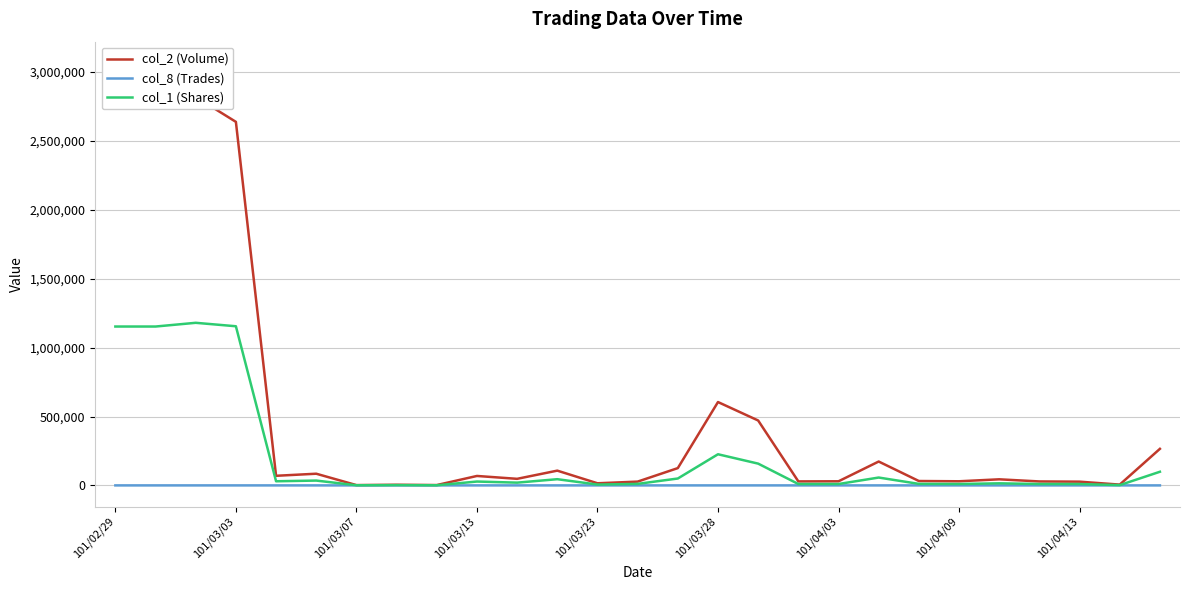

How many data points in col_8 (Trades) are above 2?

11